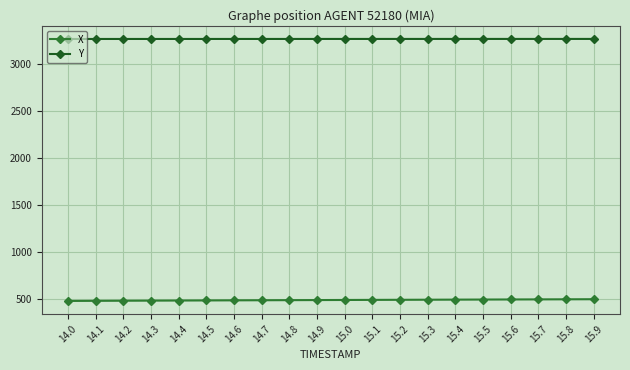

What are all the series names shown in the legend?

X, Y